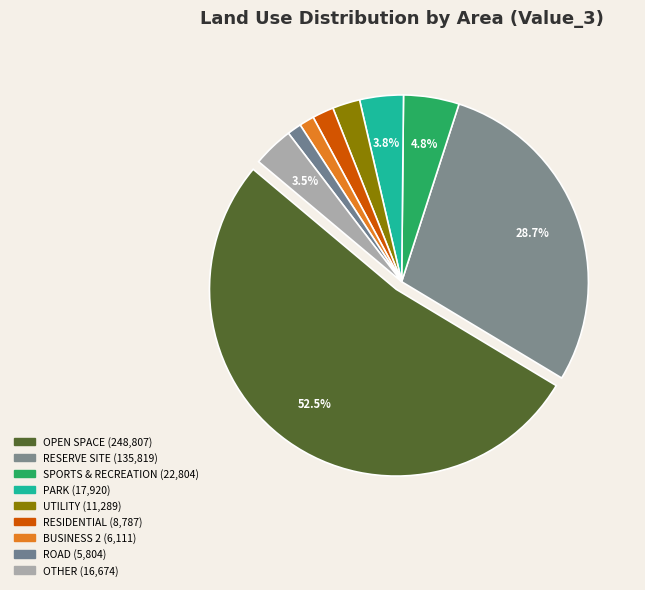

How many slices are in this pie chart?

9